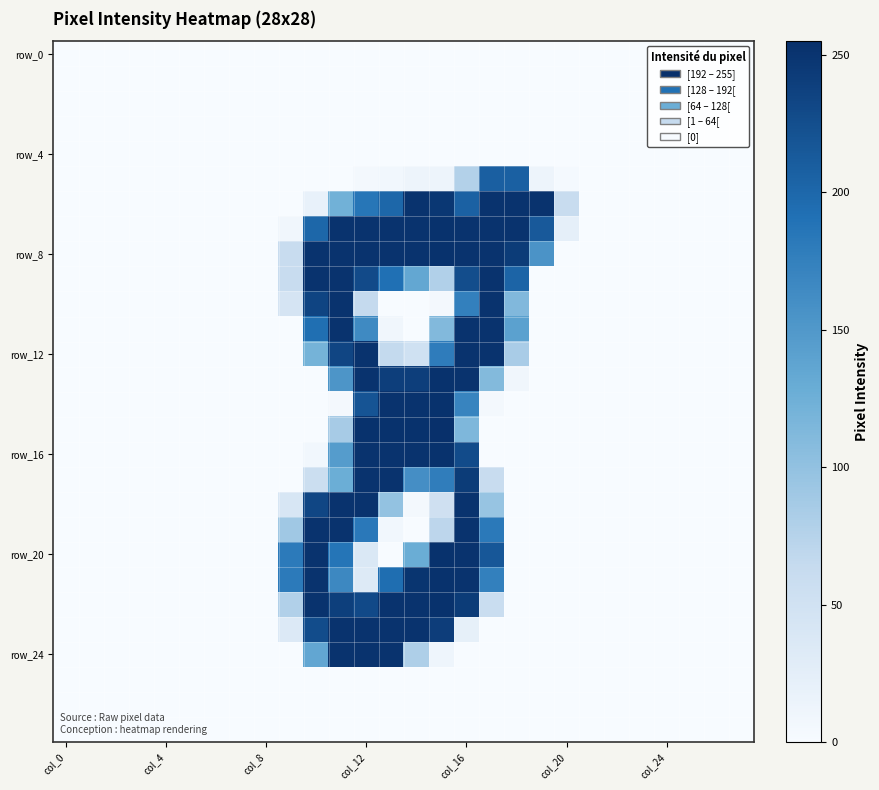

How many distinct data groups are displayed?

28